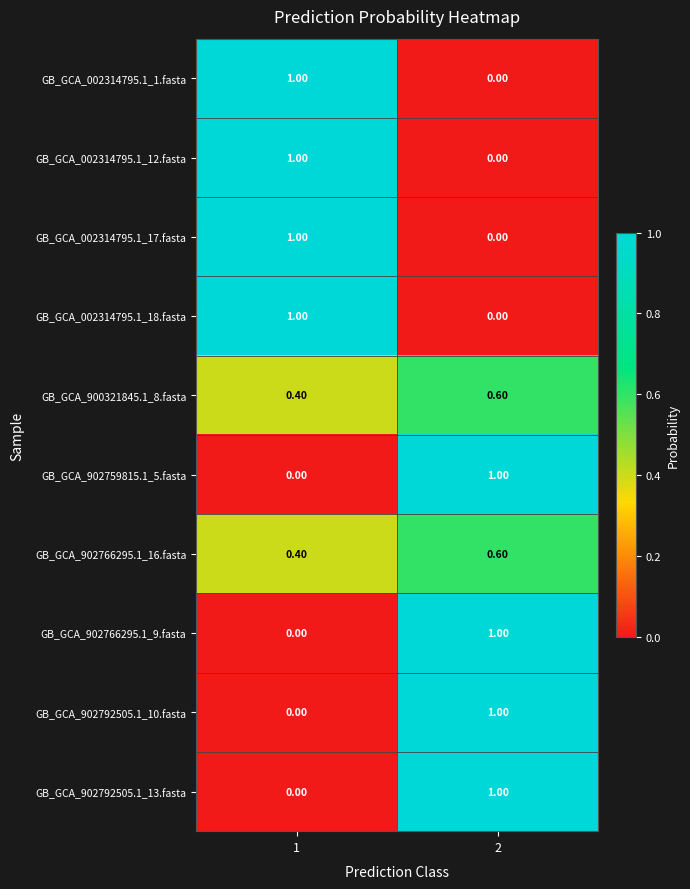

Count the number of data series in this chart.

10